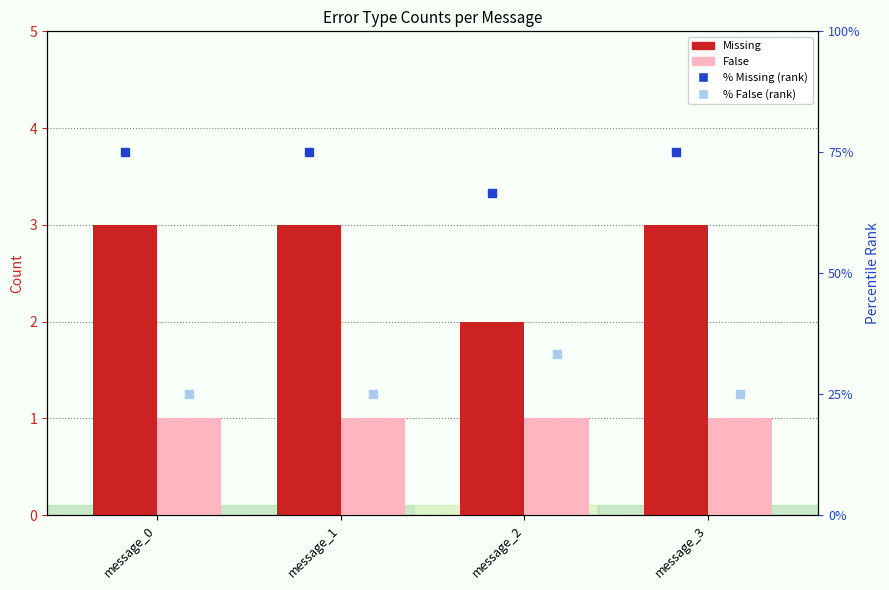

At which category is the sum across all series the highest?

message_0